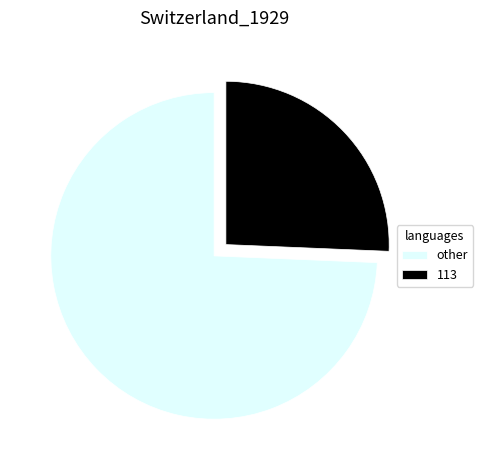

Approximately how many times larger is the value at other compared to 113?

2.9